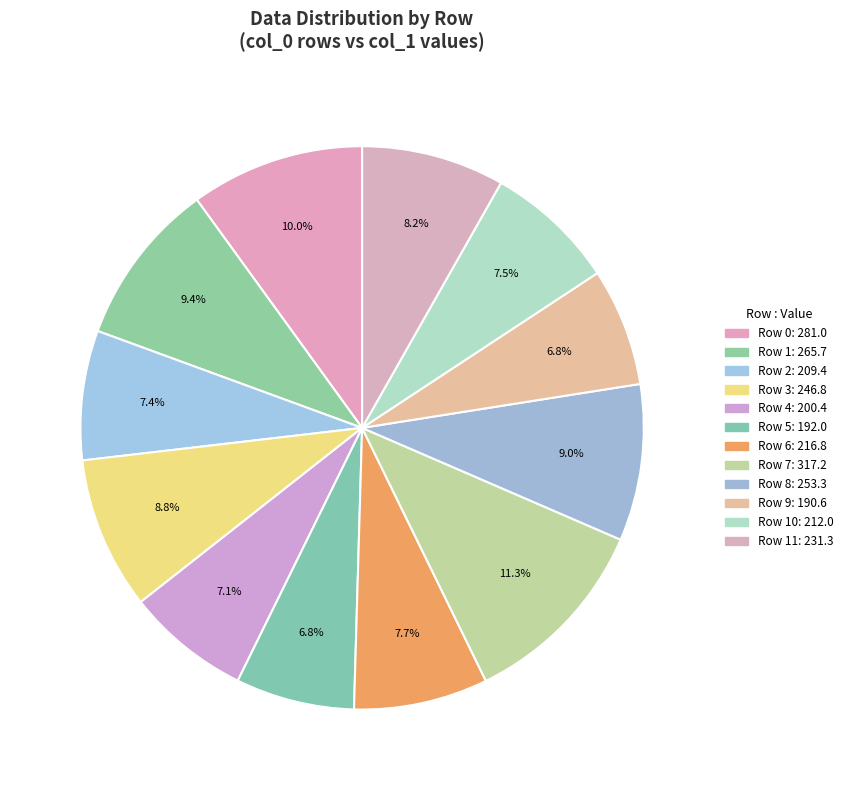

Which slice is the largest?

Row 7